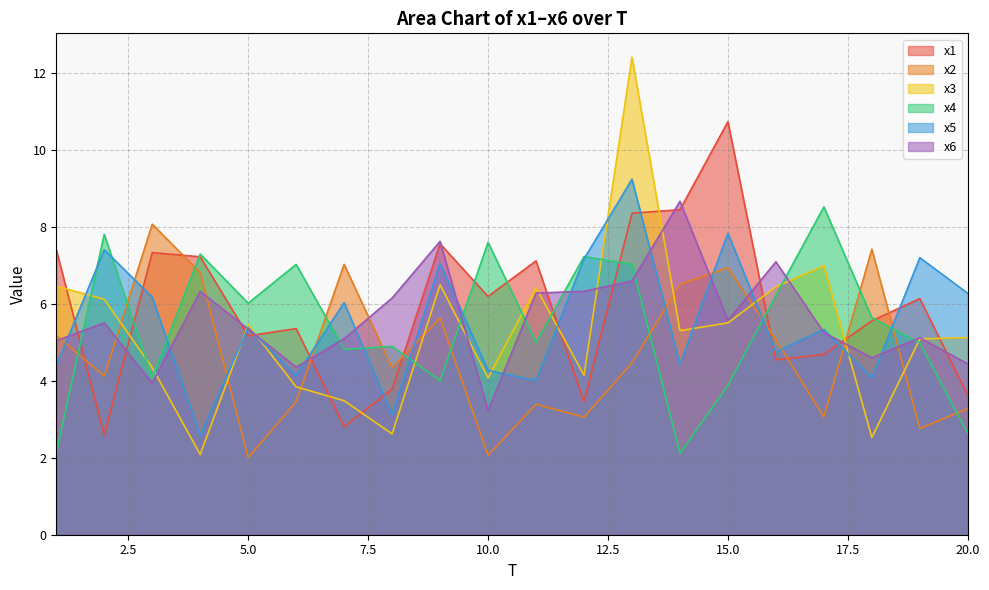

Reading right to left, what are all the values shown in this chart?

x1: 20=3.6	19=6.1	18=5.6	17=4.7	16=4.5	15=10.7	14=8.4	13=8.3	12=3.5	11=7.1	10=6.2	9=7.6	8=3.8	7=2.8	6=5.4	5=5.2	4=7.2	3=7.3	2=2.6	1=7.4
x2: 20=3.3	19=2.8	18=7.4	17=3.1	16=5.1	15=6.9	14=6.5	13=4.5	12=3.1	11=3.4	10=2.1	9=5.6	8=4.3	7=7.0	6=3.5	5=2.0	4=6.8	3=8.1	2=4.1	1=5.2
x3: 20=5.1	19=5.1	18=2.5	17=7.0	16=6.4	15=5.5	14=5.3	13=12.4	12=4.1	11=6.4	10=4.1	9=6.5	8=2.6	7=3.5	6=3.8	5=5.5	4=2.1	3=4.3	2=6.1	1=6.5
x4: 20=2.6	19=5.0	18=5.6	17=8.5	16=6.2	15=3.9	14=2.1	13=7.0	12=7.2	11=5.0	10=7.6	9=4.0	8=4.9	7=4.8	6=7.0	5=6.0	4=7.3	3=4.1	2=7.8	1=2.1
x5: 20=6.3	19=7.2	18=4.1	17=5.3	16=4.7	15=7.8	14=4.4	13=9.2	12=7.2	11=4.0	10=4.3	9=7.0	8=3.1	7=6.0	6=4.1	5=5.4	4=2.6	3=6.2	2=7.4	1=4.4
x6: 20=4.4	19=5.1	18=4.6	17=5.2	16=7.1	15=5.6	14=8.7	13=6.6	12=6.3	11=6.3	10=3.2	9=7.6	8=6.1	7=5.1	6=4.4	5=5.3	4=6.3	3=3.9	2=5.5	1=5.0